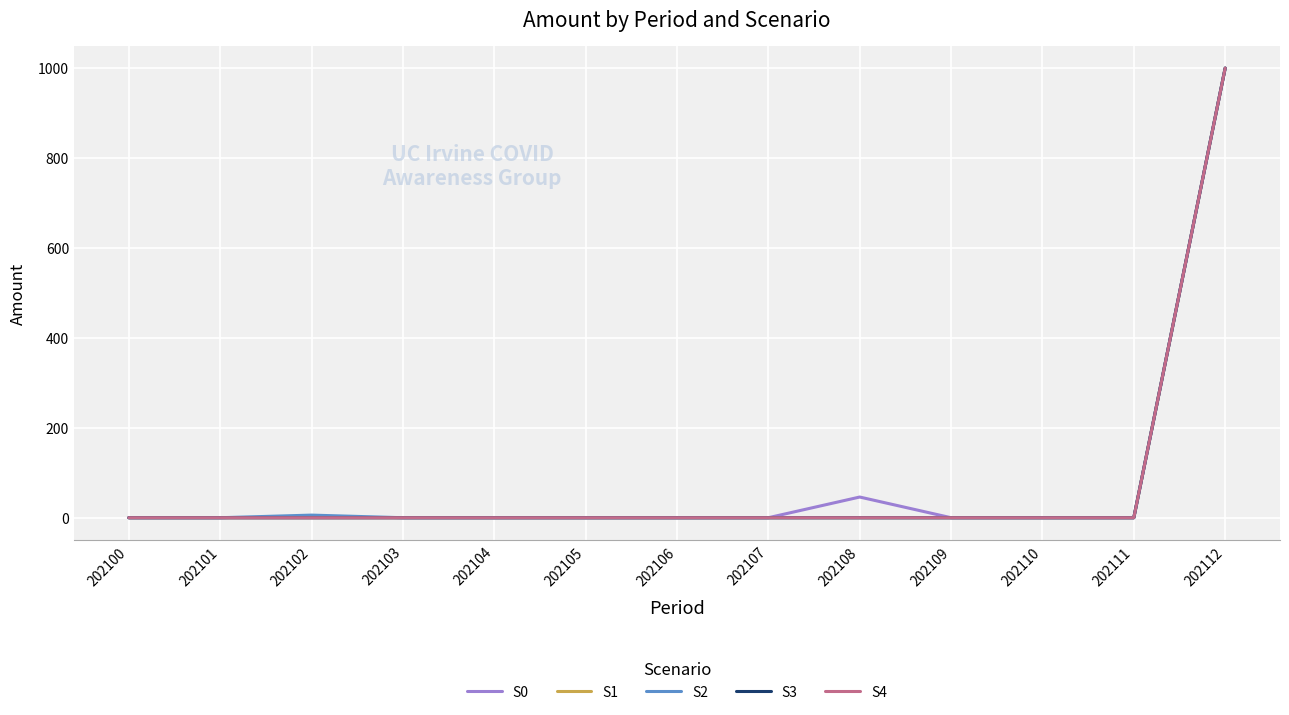

What is the difference between the second highest and minimum values in the S2 series?

5.8